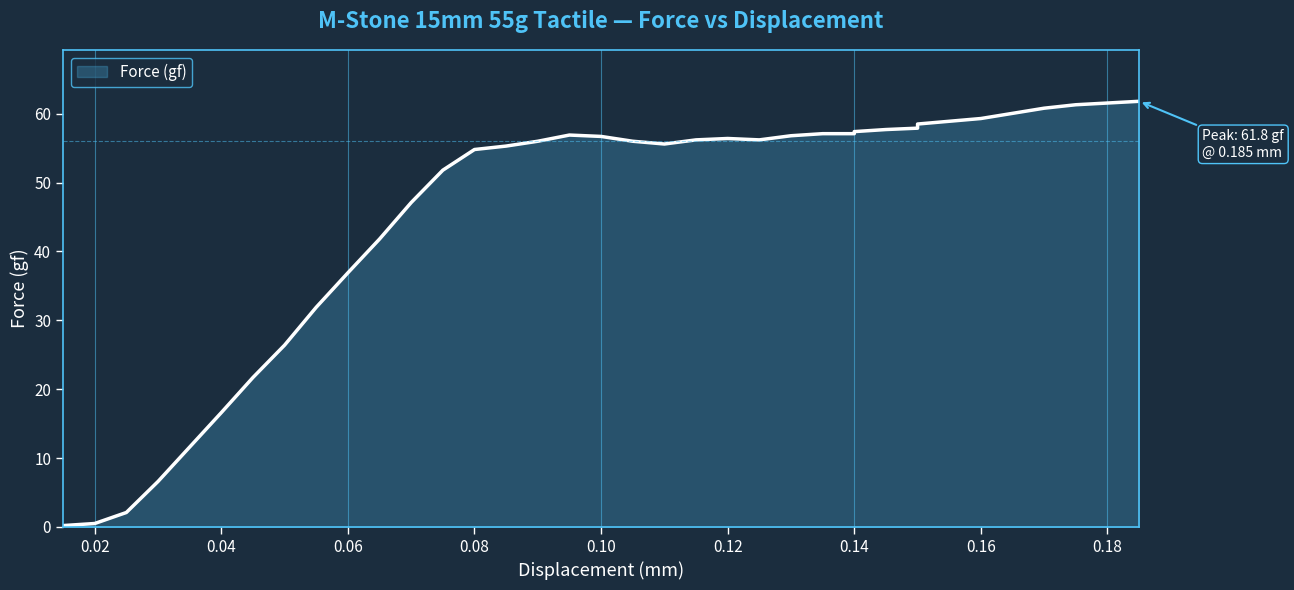

Reading right to left, extract all data points from this chart.

61.8	61.3	60.8	59.3	58.5	57.9	57.7	57.4	57.1	57.1	57.1	56.8	56.2	56.4	56.2	55.6	56.0	56.7	56.9	56.0	55.3	54.8	51.8	47.1	41.8	36.9	31.9	26.4	21.7	16.6	11.6	6.6	2.1	0.5	0.2	0.0